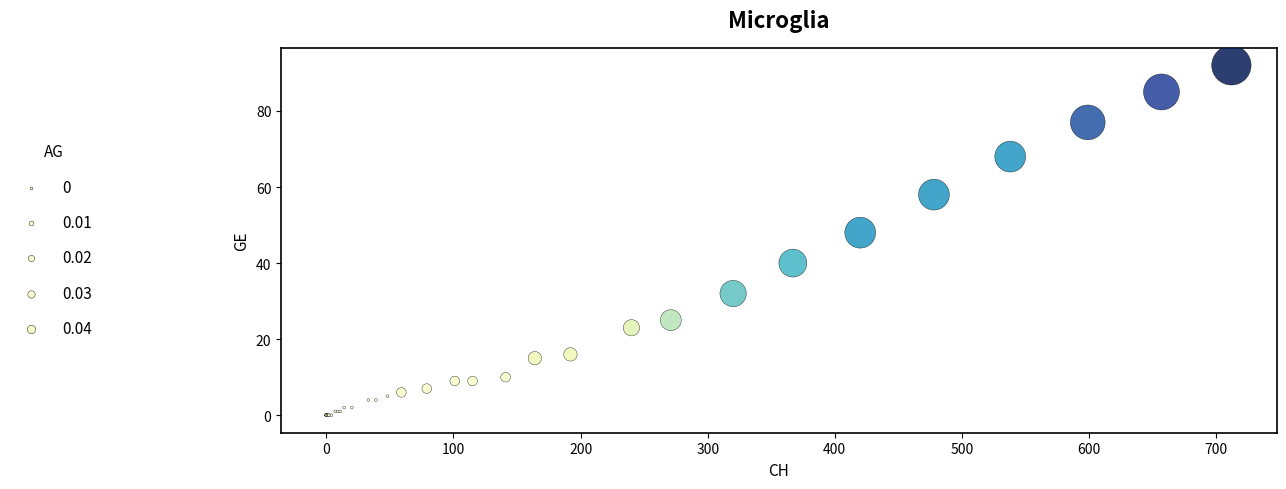

What Y value in the scatter plot is closest to 46?

48